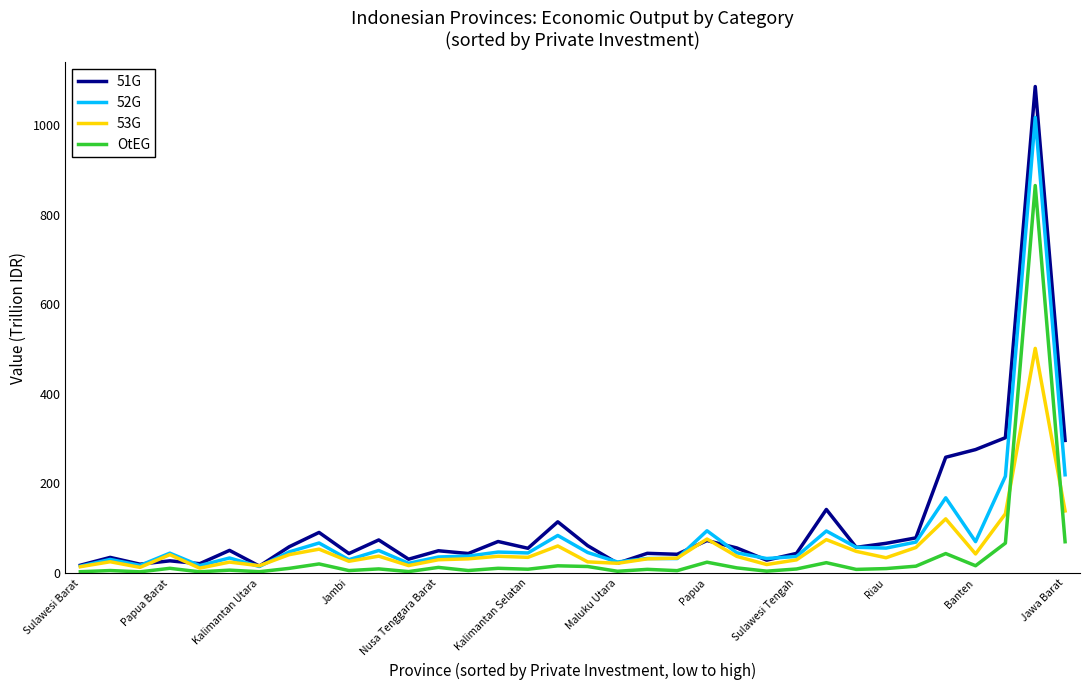

What are all the series names shown in the legend?

51G, 52G, 53G, OtEG